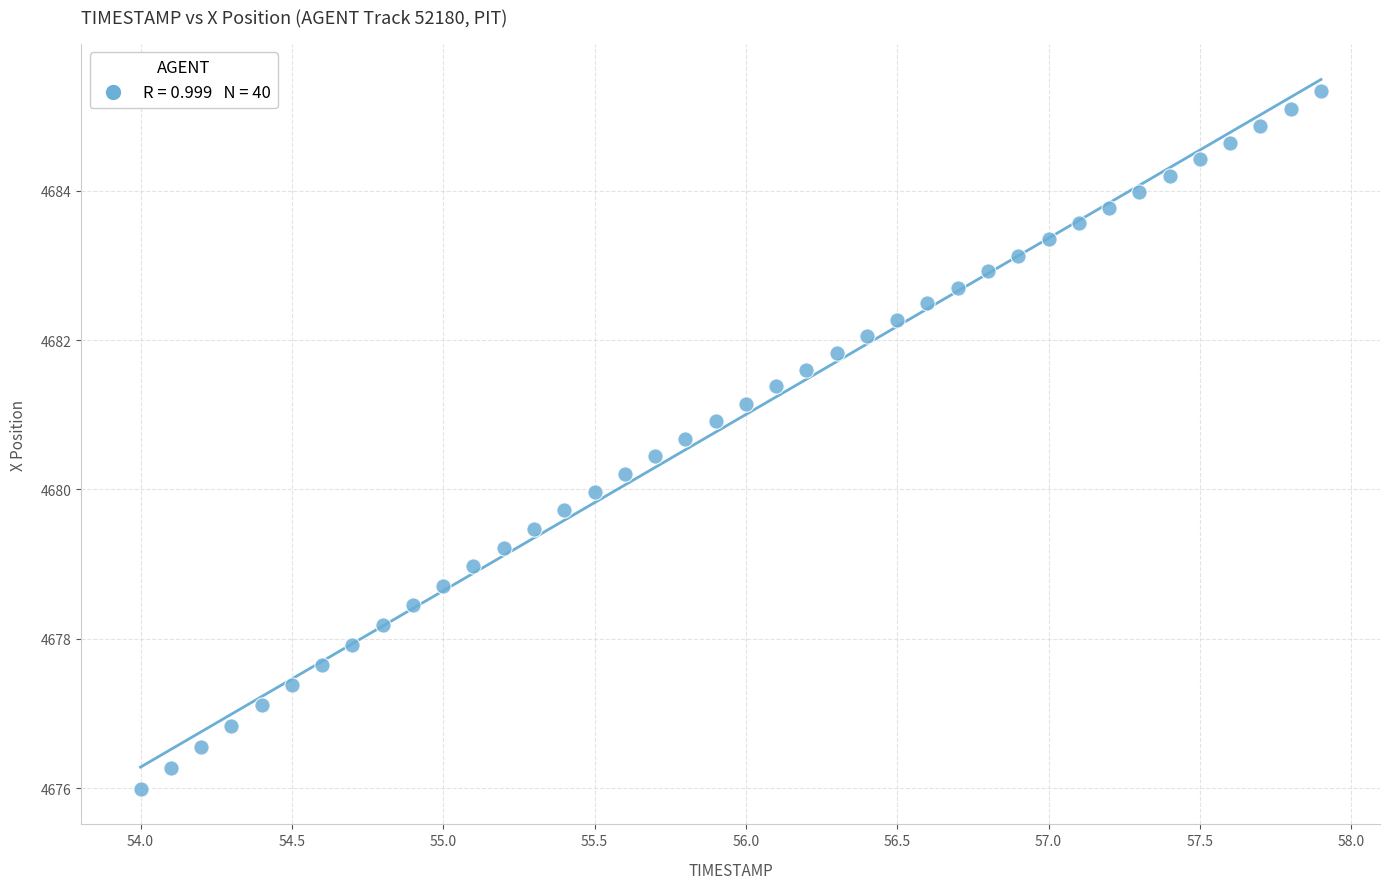

What is the range of X values (max minus min)?

3.9